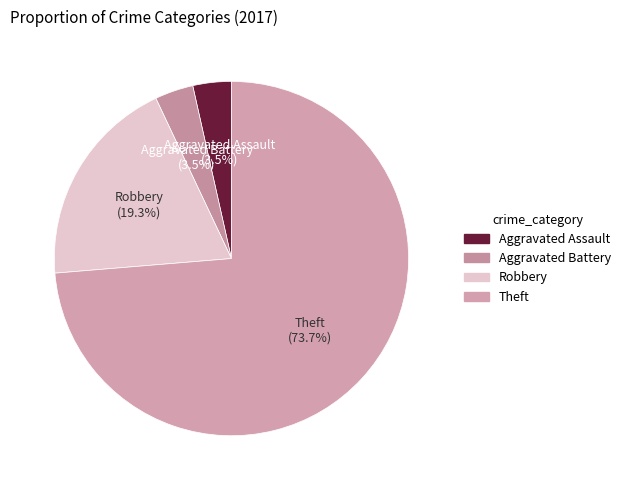

Which category has the biggest portion of the pie?

Theft